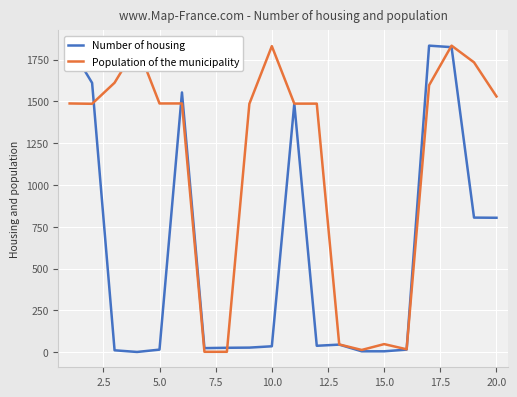

What is the highest value of the Number of housing series?

1834